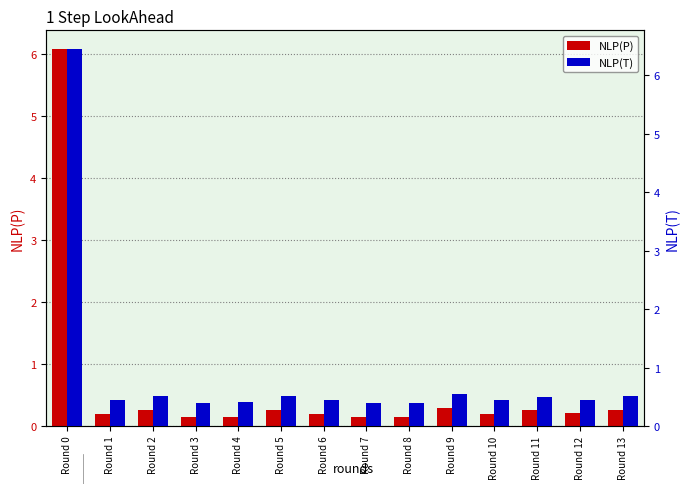

What is the sum of all NLP(P) values?

8.8